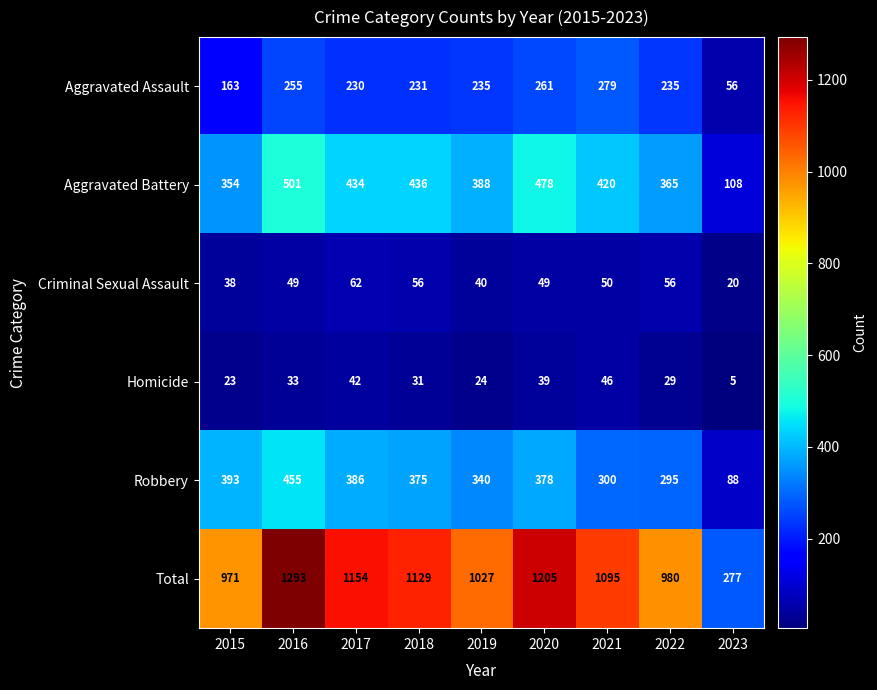

What is the spread (max minus min) of values at 2019?

1003